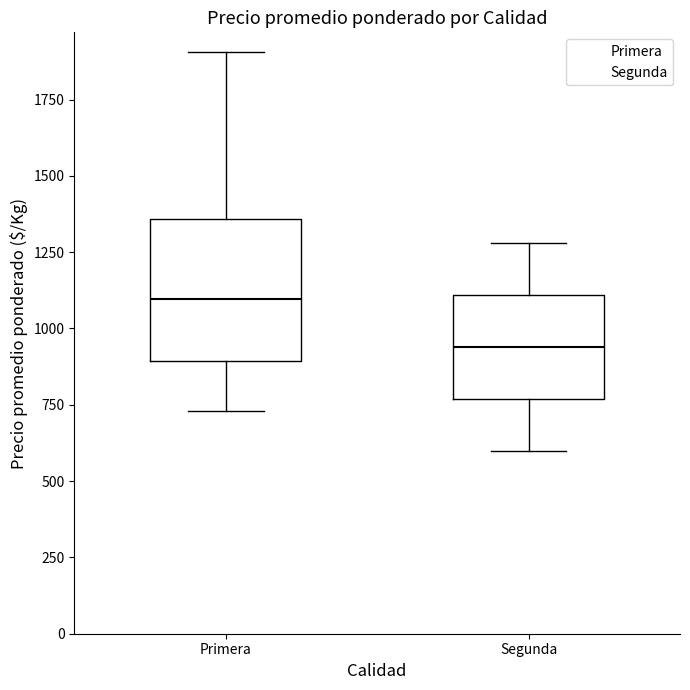

Where does the lower whisker of the box for Segunda end on the y-axis? The values are not printed on the chart, so give them approximately, as read against the axis.

600